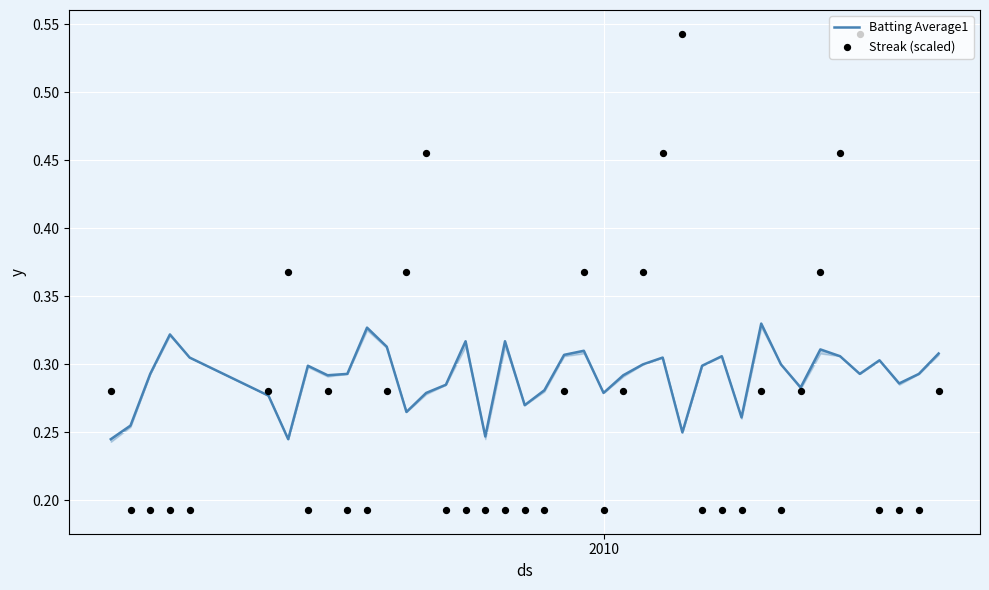

What are all the series names shown in the legend?

Batting Average1, Streak (scaled)